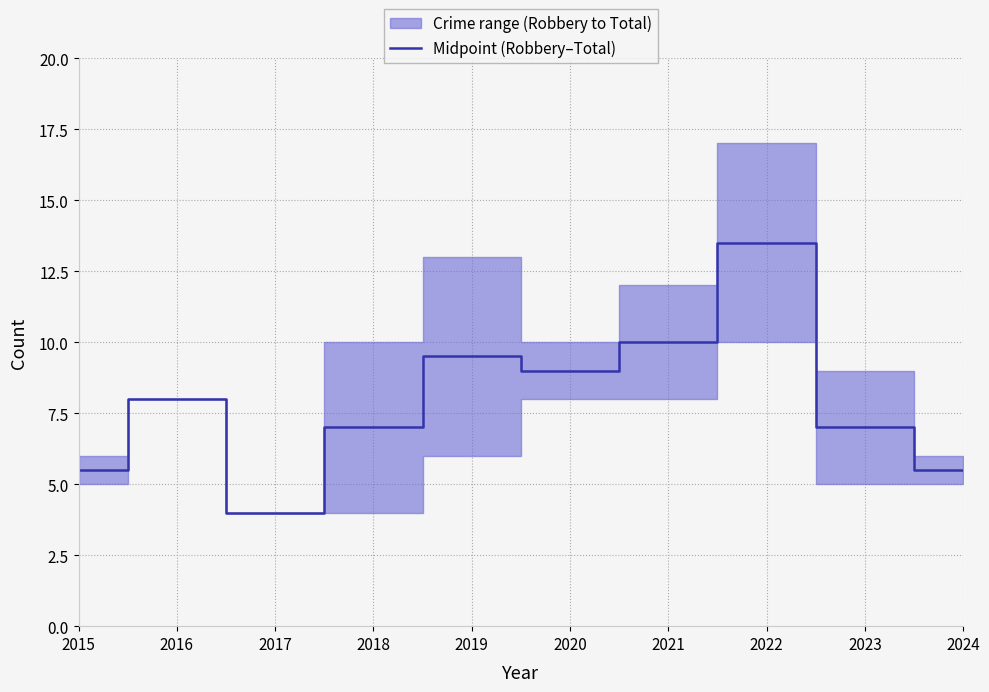

List the labels in order of value, smallest first.

2017, 2015, 2024, 2018, 2023, 2016, 2020, 2019, 2021, 2022